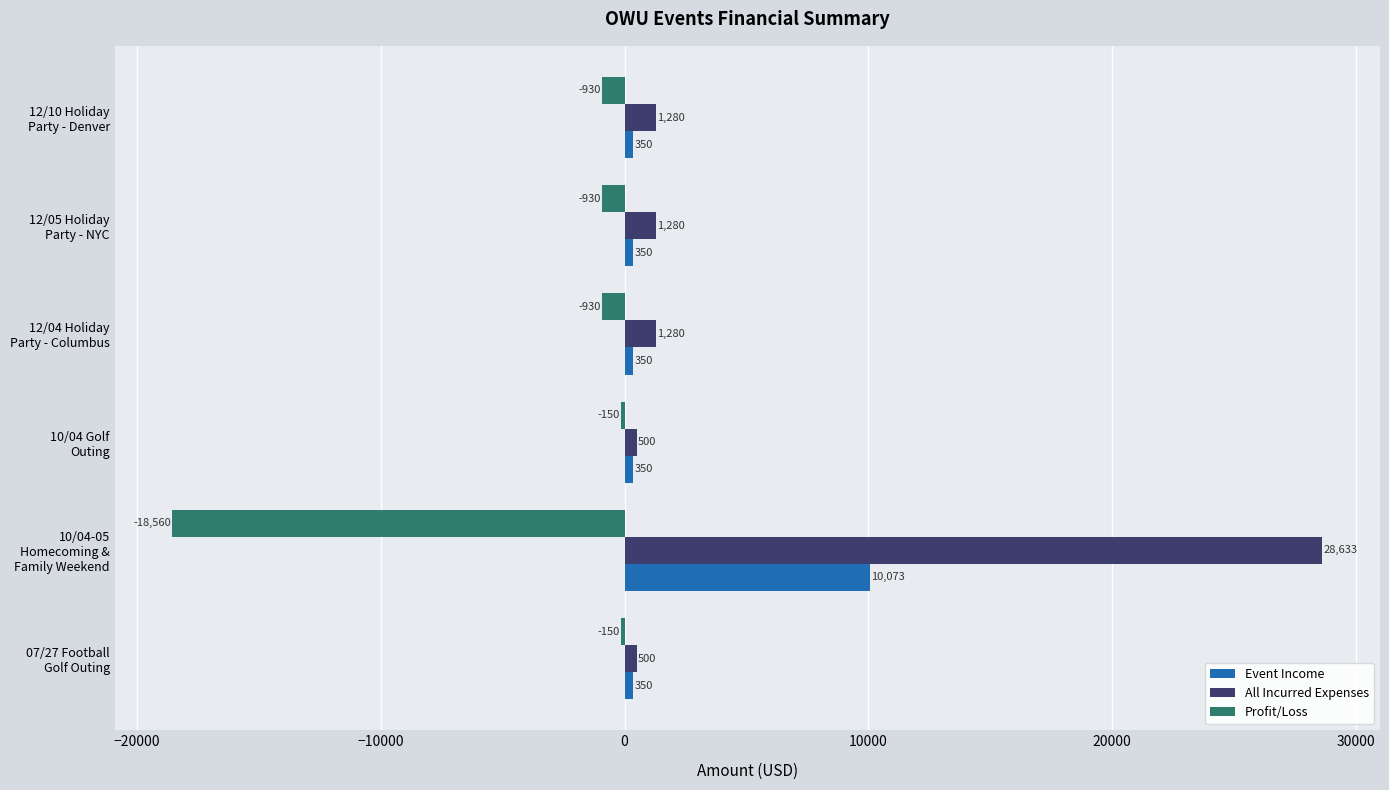

What is the highest value of the Event Income series?

10073